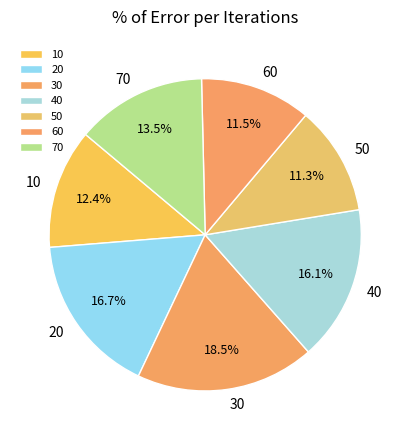

The 40 slice represents 16% of the pie. True or false?

True